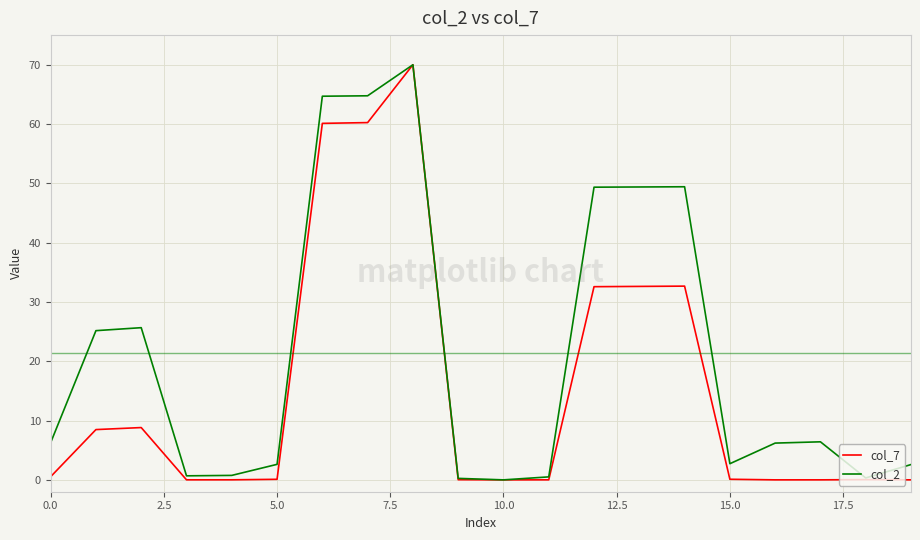

List the series in order of their overall mean, highest first.

col_2, col_7